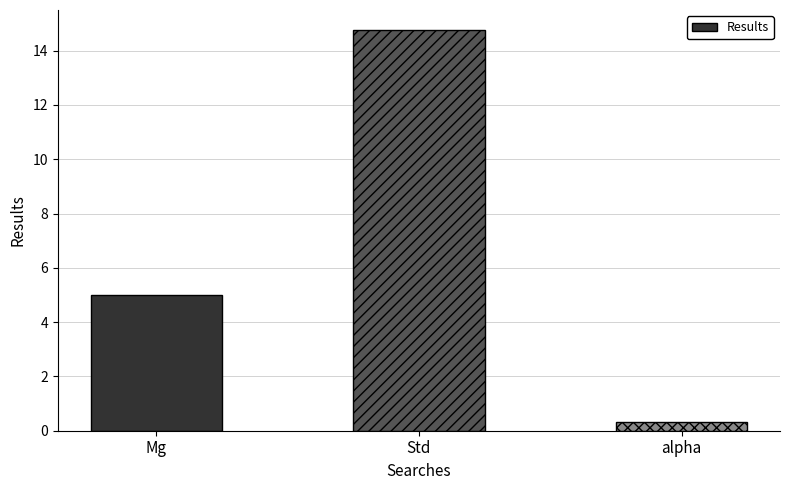

Rank the categories by value from lowest to highest.

alpha, Mg, Std